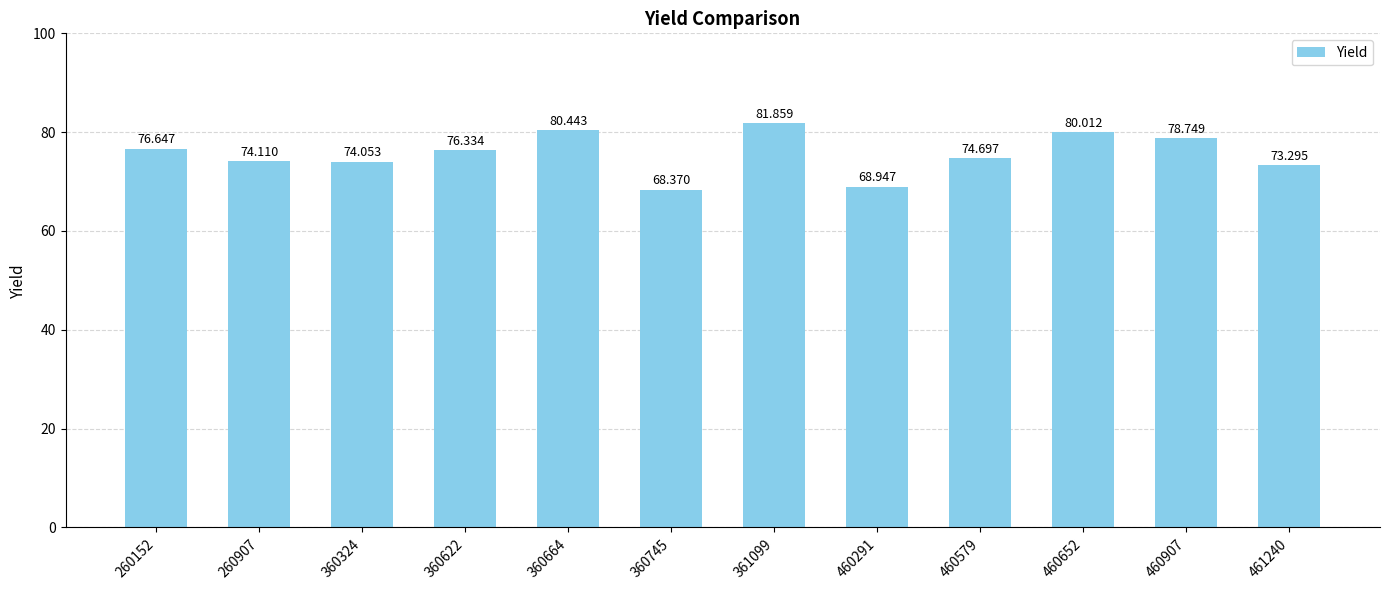

The chart shows a value of 81.9 at 361099. True or false?

True